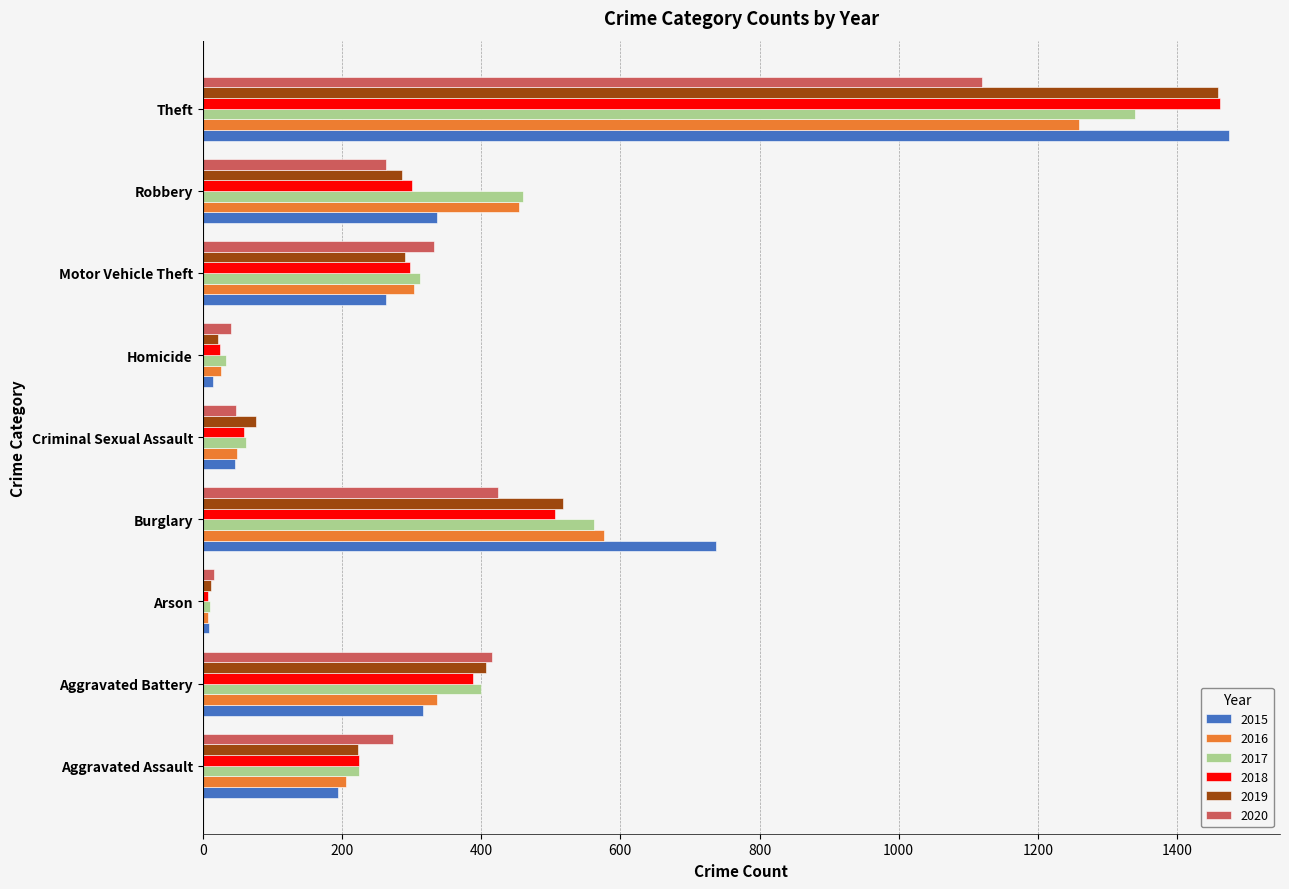

What is the minimum value shown in the chart?

7